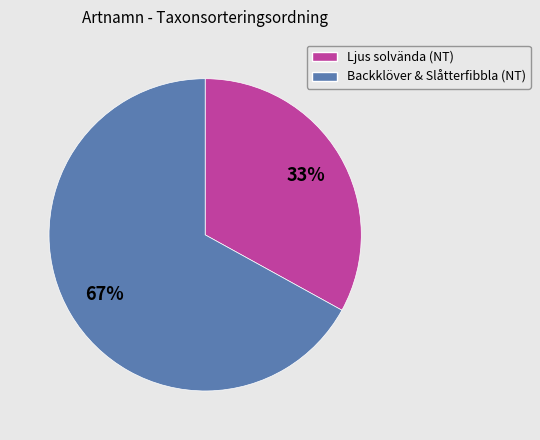

How many slices are in this pie chart?

2